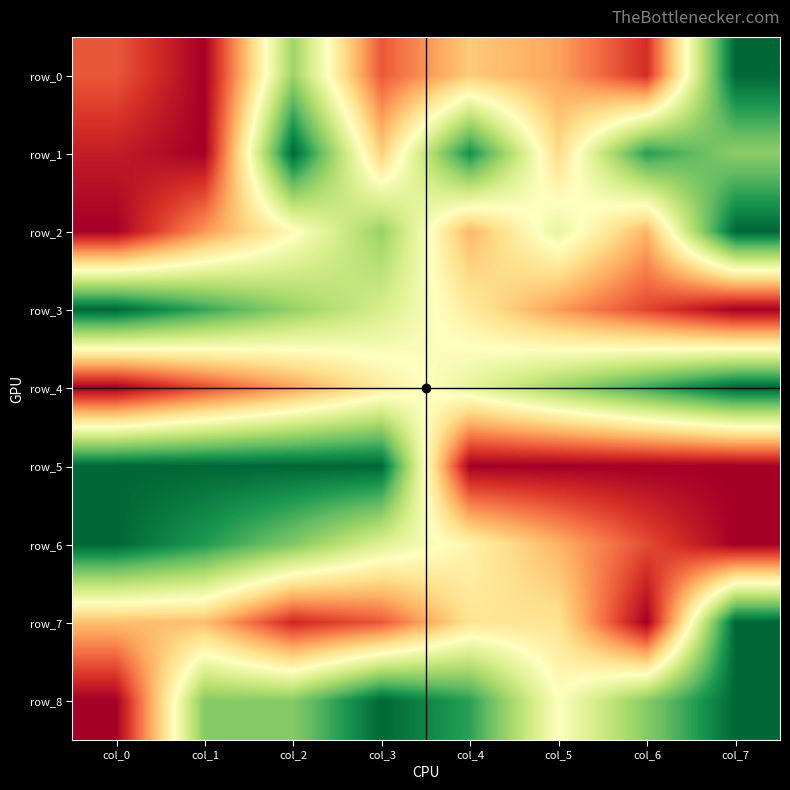

How many positive values does the row_3 series have?

7